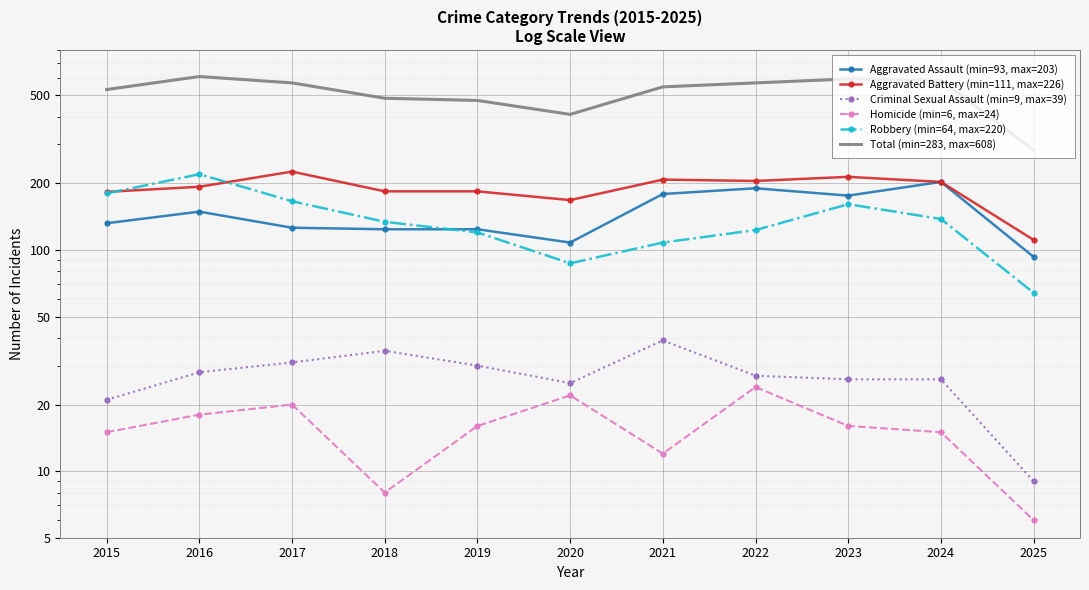

Where do Robbery (min=64, max=220) and Aggravated Assault (min=93, max=203) first cross each other?

2018 and 2019